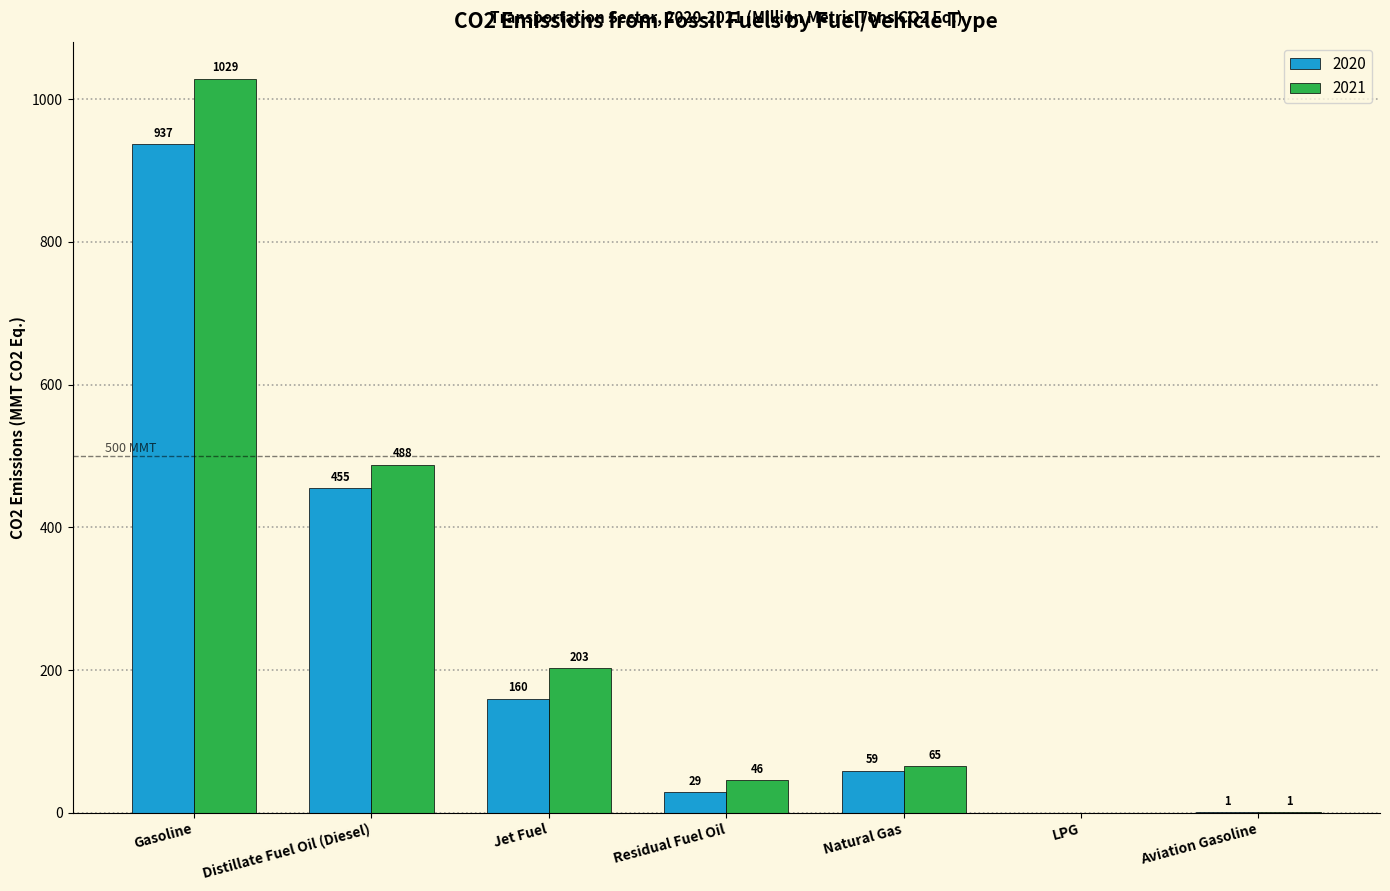

Reading right to left, extract all data points from this chart.

2020: Aviation Gasoline=1	LPG=0	Natural Gas=59	Residual Fuel Oil=29	Jet Fuel=160	Distillate Fuel Oil (Diesel)=455	Gasoline=937
2021: Aviation Gasoline=1	LPG=0	Natural Gas=65	Residual Fuel Oil=46	Jet Fuel=203	Distillate Fuel Oil (Diesel)=488	Gasoline=1029